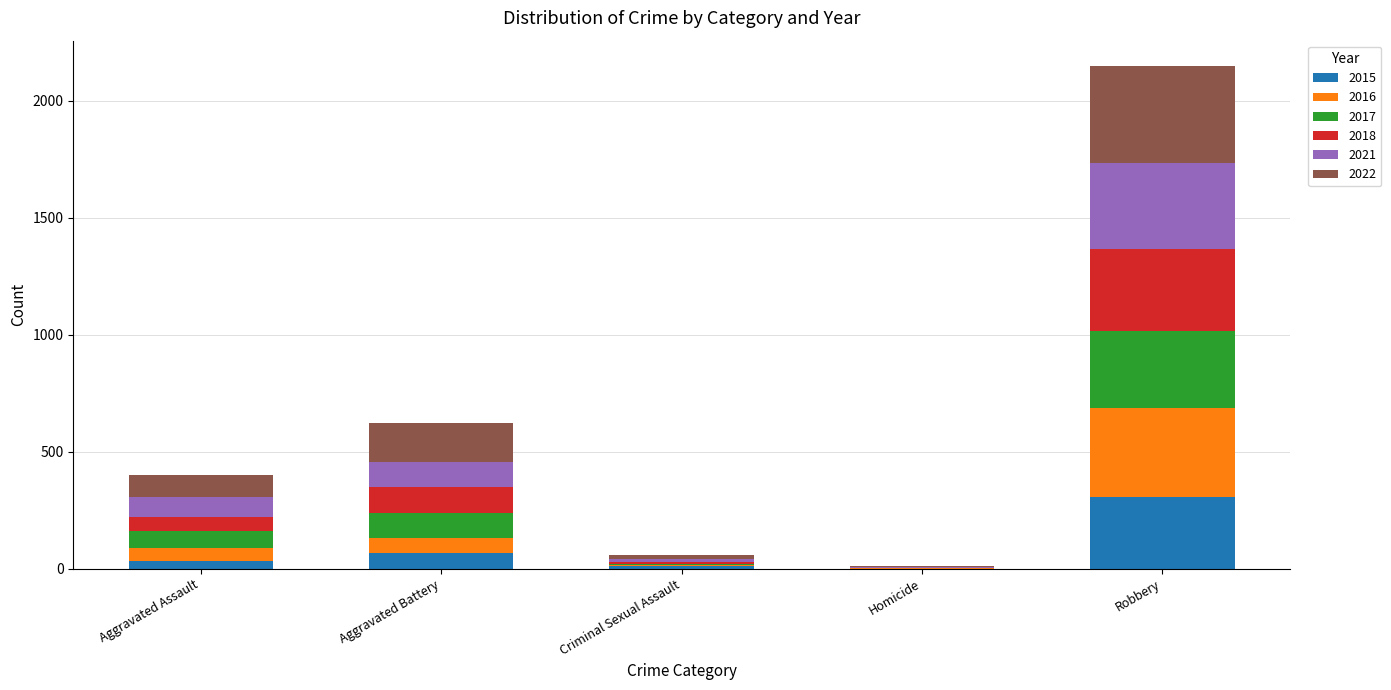

Reading right to left, transcribe the values for 2015.

Robbery=306	Homicide=0	Criminal Sexual Assault=10	Aggravated Battery=65	Aggravated Assault=33